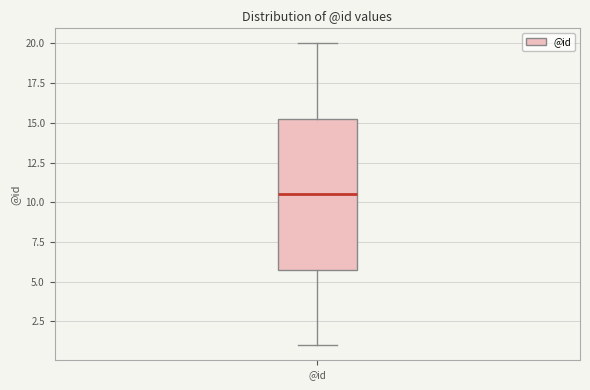

Transcribe this box plot: give where the median line is, the range the box spans, and where the two whiskers end, as read against the y-axis. The values are not printed on the chart, so give them approximately, as read against the axis.

median 10.5, box 6.0 to 15.5, whiskers 1.0 to 20.0